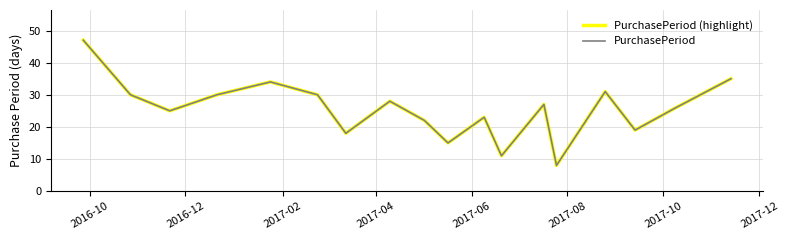

Reading left to right, list all the values displayed in this chart.

PurchasePeriod (highlight): 47	30	25	30	34	30	18	28	22	15	23	11	27	8	31	19	26	35
PurchasePeriod: 47	30	25	30	34	30	18	28	22	15	23	11	27	8	31	19	26	35